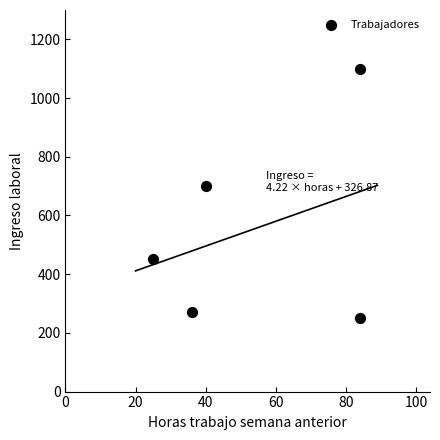

What is the average Y value?

554